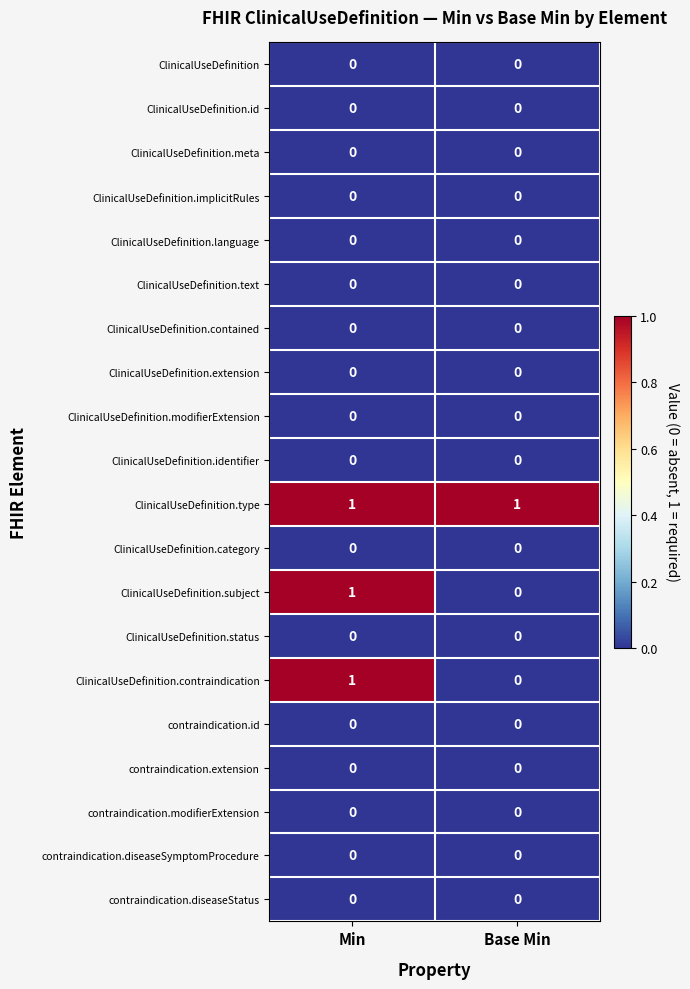

At how many categories does at least one series exceed 0?

2